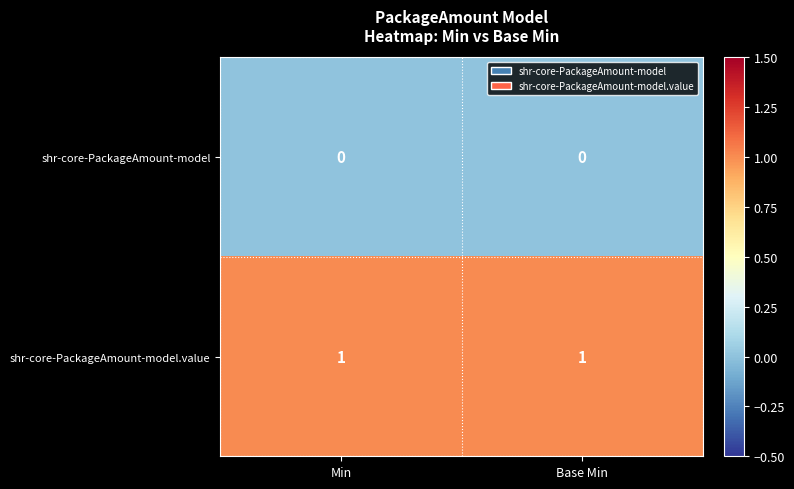

Rank the series at Base Min from lowest to highest value.

shr-core-PackageAmount-model, shr-core-PackageAmount-model.value